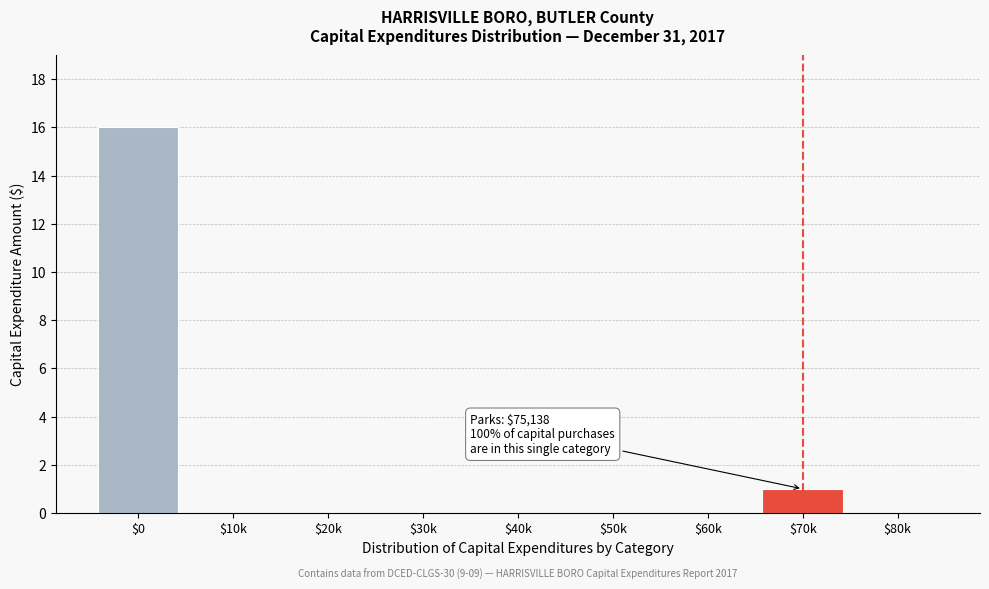

What is the maximum value shown in the chart?

16